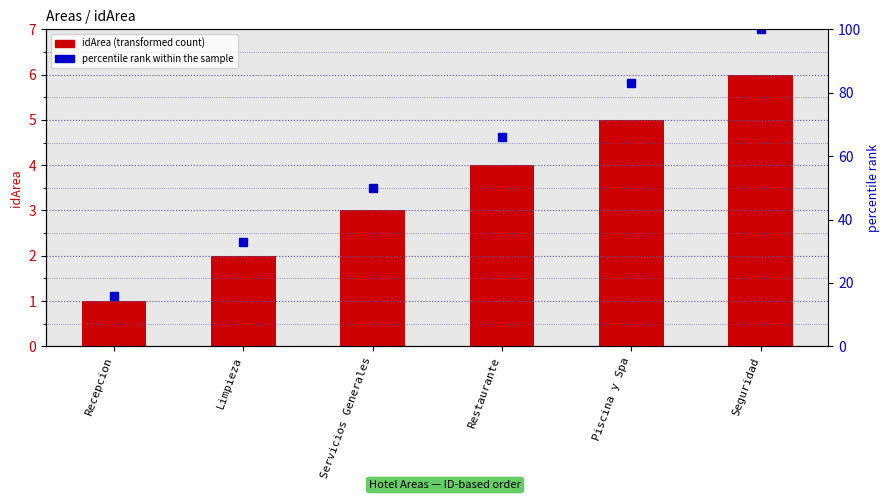

The idArea series shows 3 at Servicios Generales. True or false?

True